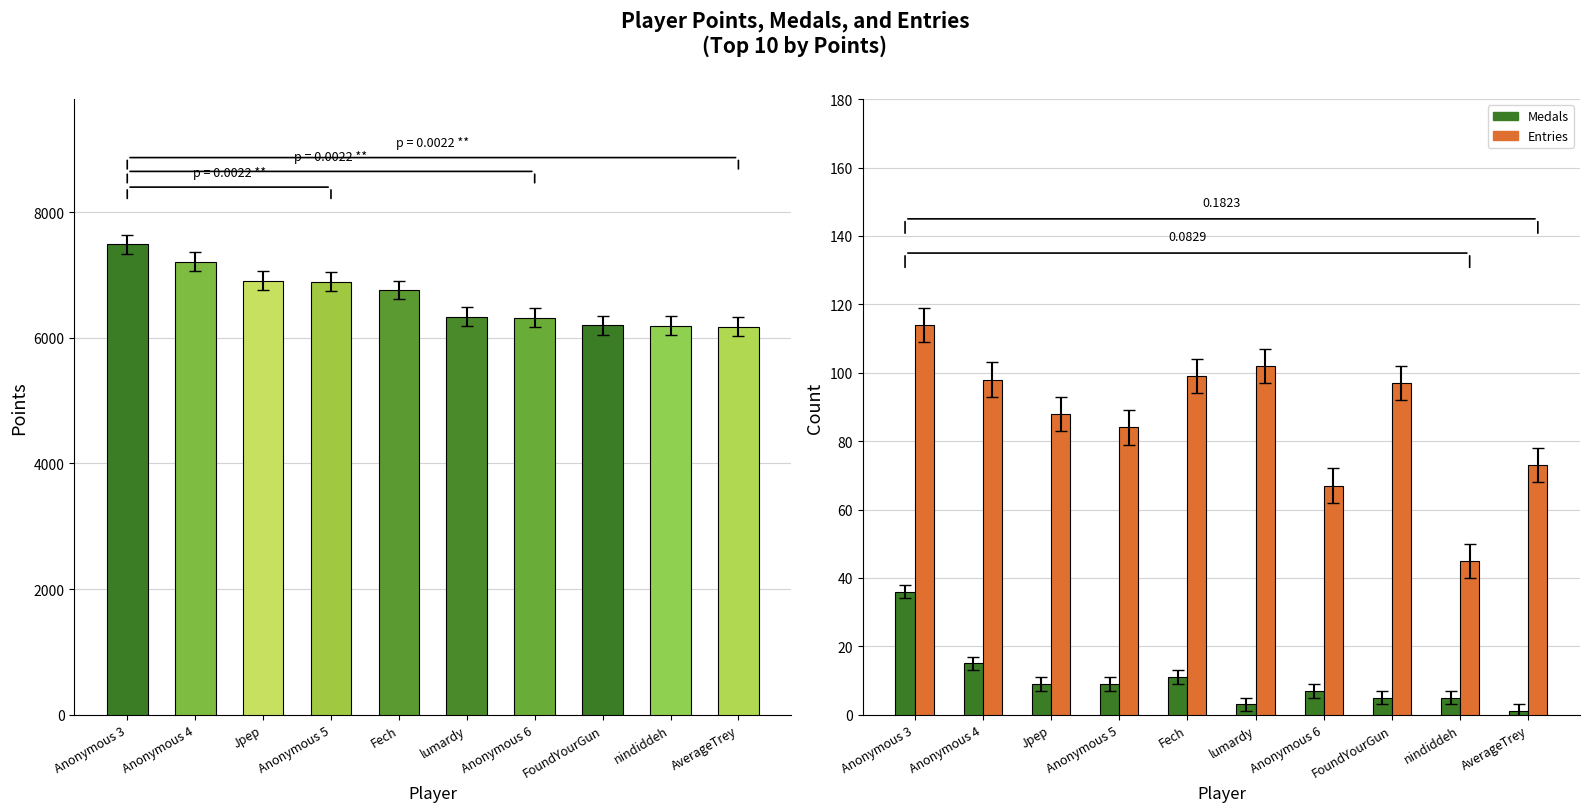

Which category has the lowest value in the Entries series?

nindiddeh